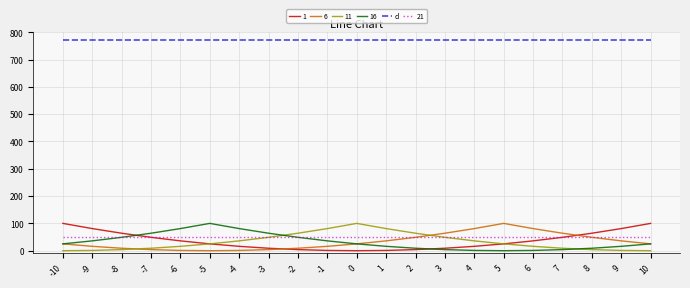

The value of 1 at -9 is 38. True or false?

False